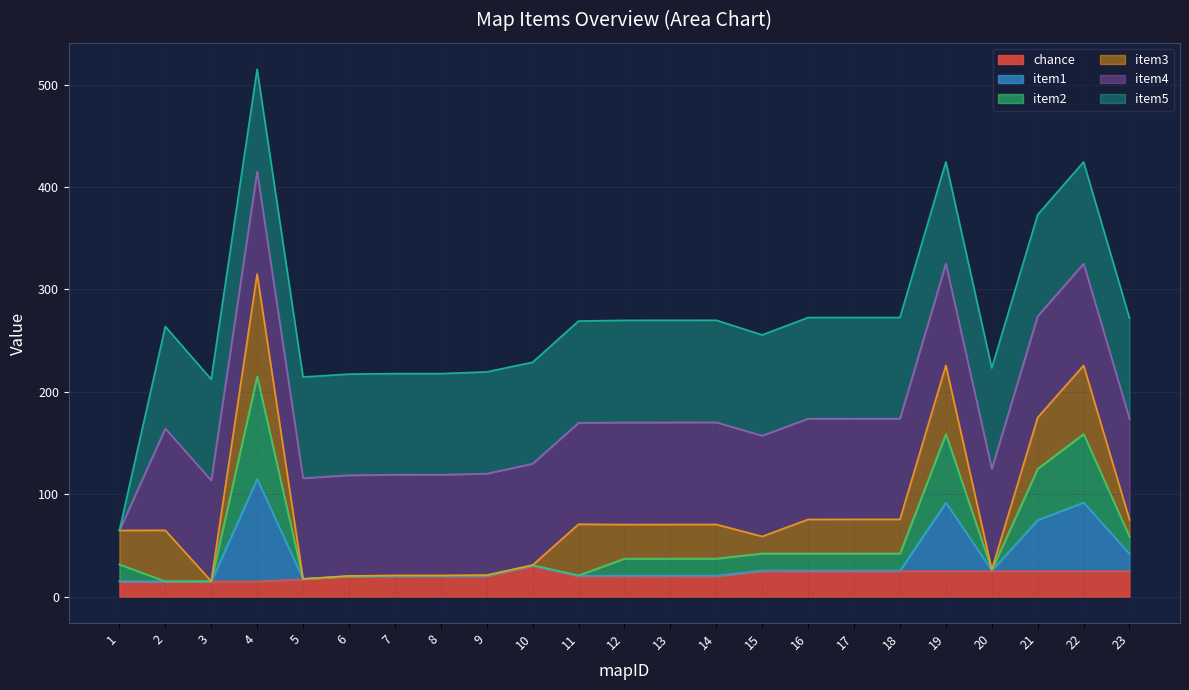

What is the sum of all chance values?

492.0